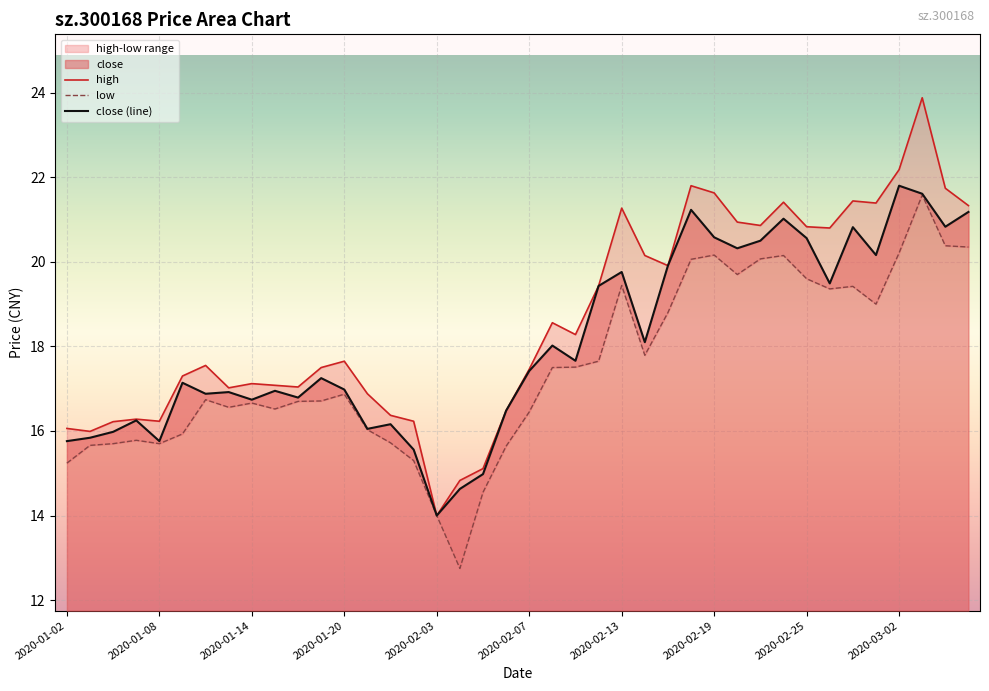

True or false: high and close cross at least once.

False